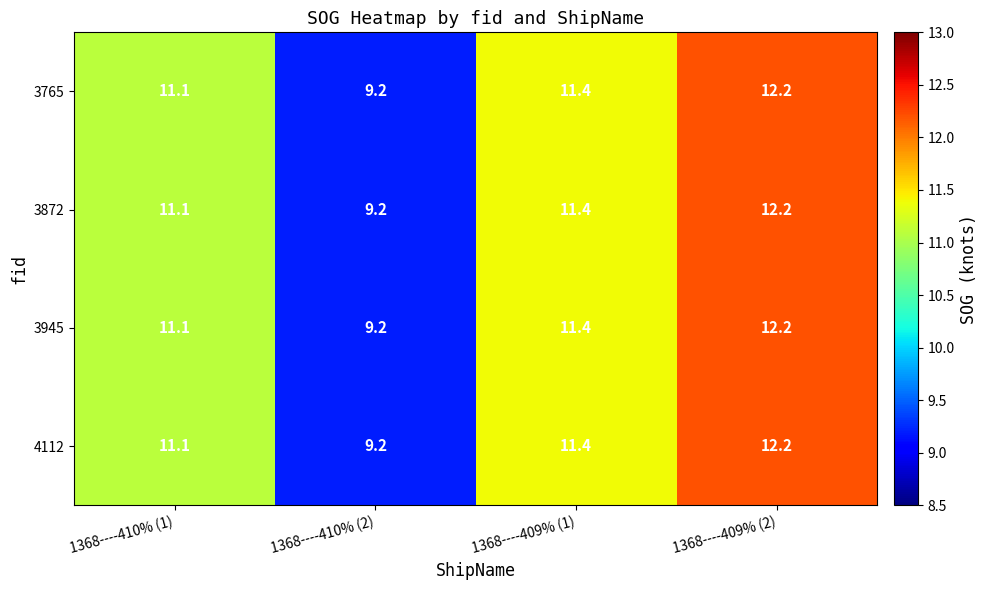

Rank the categories by 4112 value from highest to lowest.

1368----409% (2), 1368----409% (1), 1368----410% (1), 1368----410% (2)